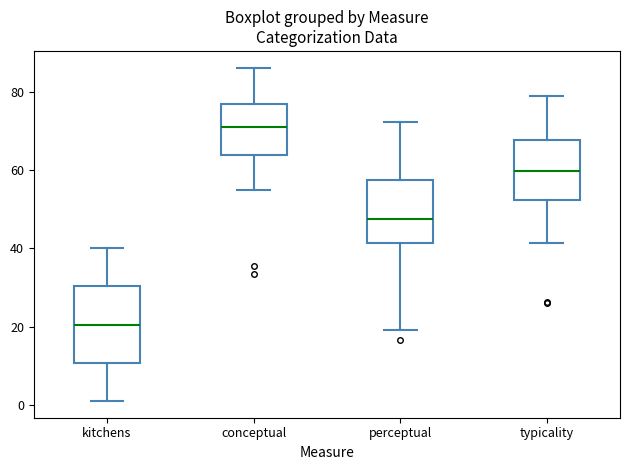

Where is the lower edge of the box for typicality on the y-axis? The values are not printed on the chart, so give them approximately, as read against the axis.

52